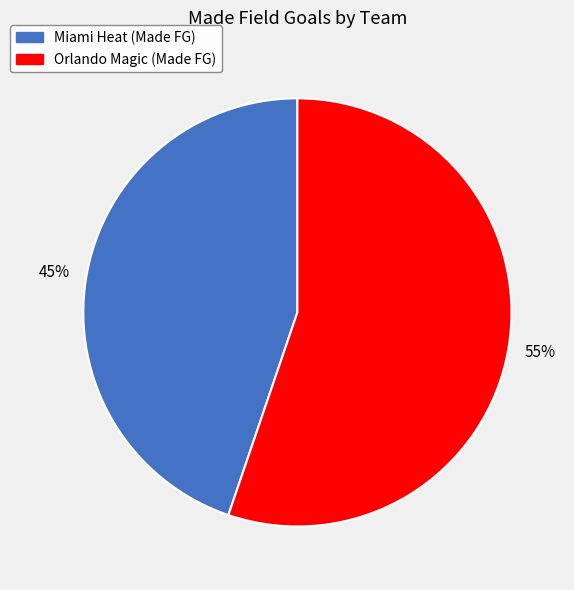

To the nearest percent, what is the combined percentage of Orlando Magic (Made FG) and Miami Heat (Made FG)?

100%